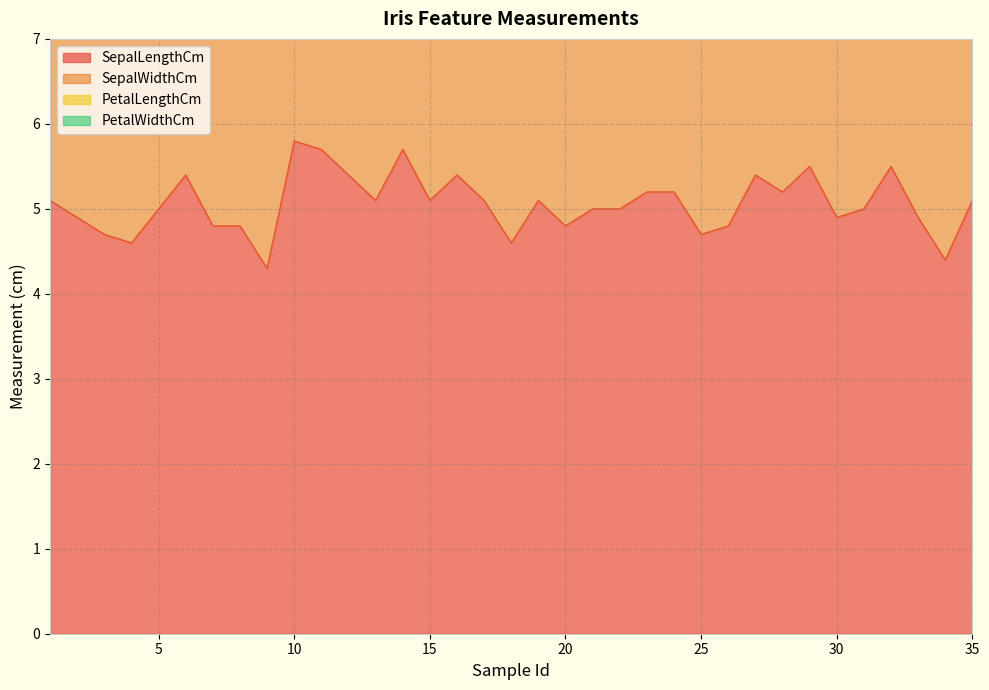

How many lines are shown in the chart?

4